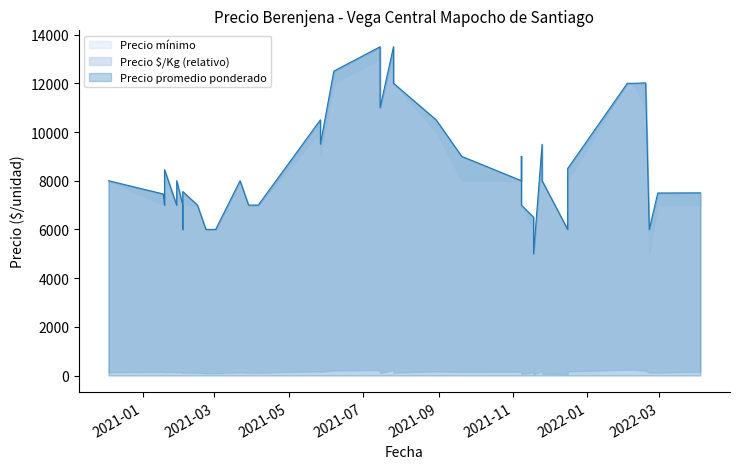

At which category is the sum across all series the highest?

2021-07-15